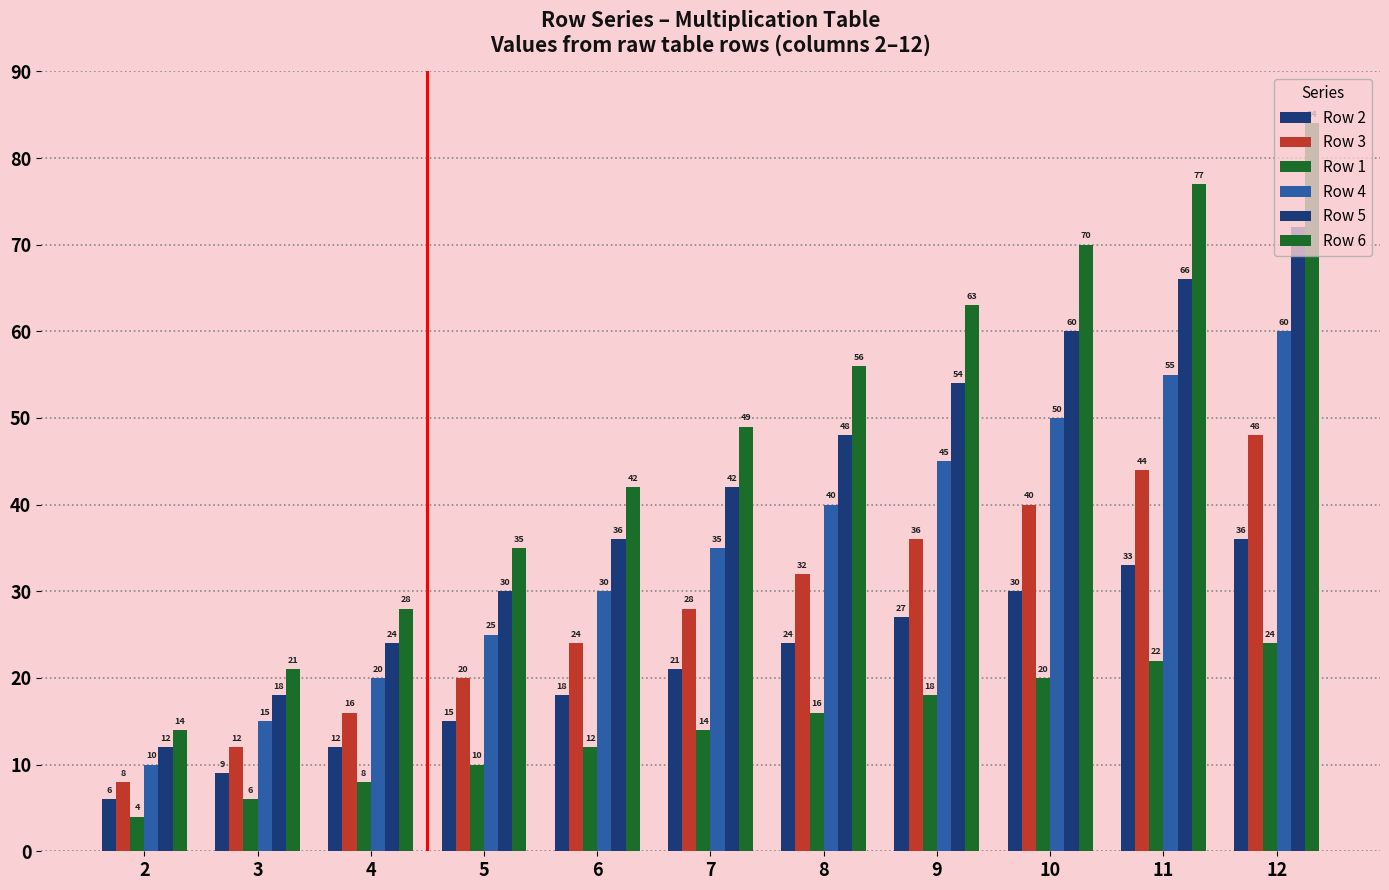

List the series in order of their overall mean, lowest first.

Row 1, Row 2, Row 3, Row 4, Row 5, Row 6